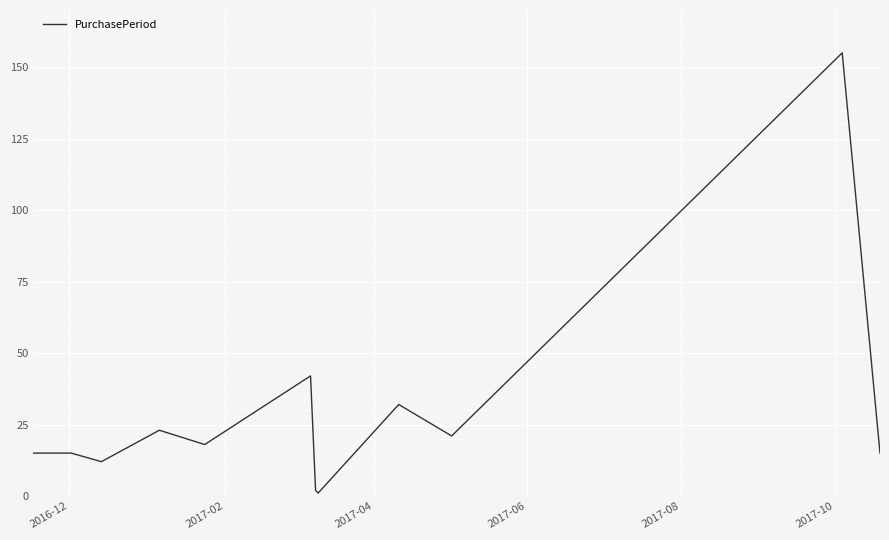

What is the difference between the maximum and minimum values?

154